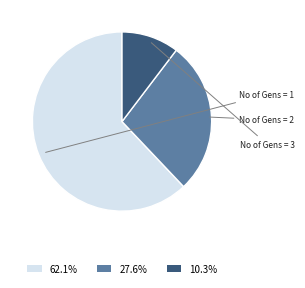

Is the sum of No of Gens = 2 and No of Gens = 3 greater than half?

No